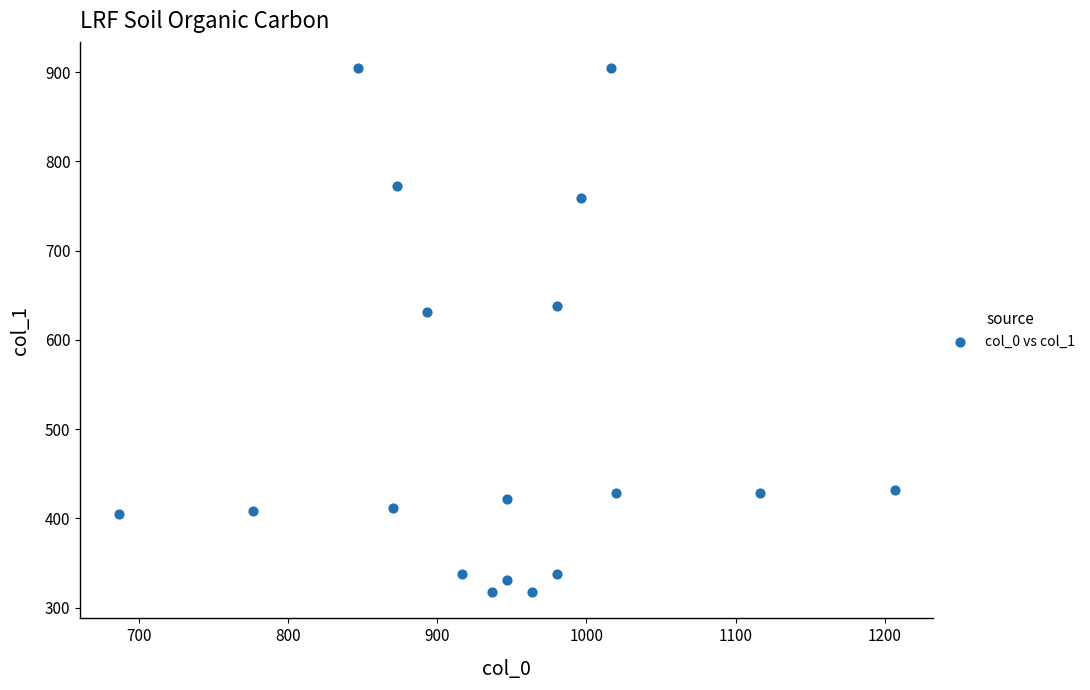

What Y value in the scatter plot is closest to 610?

631.1